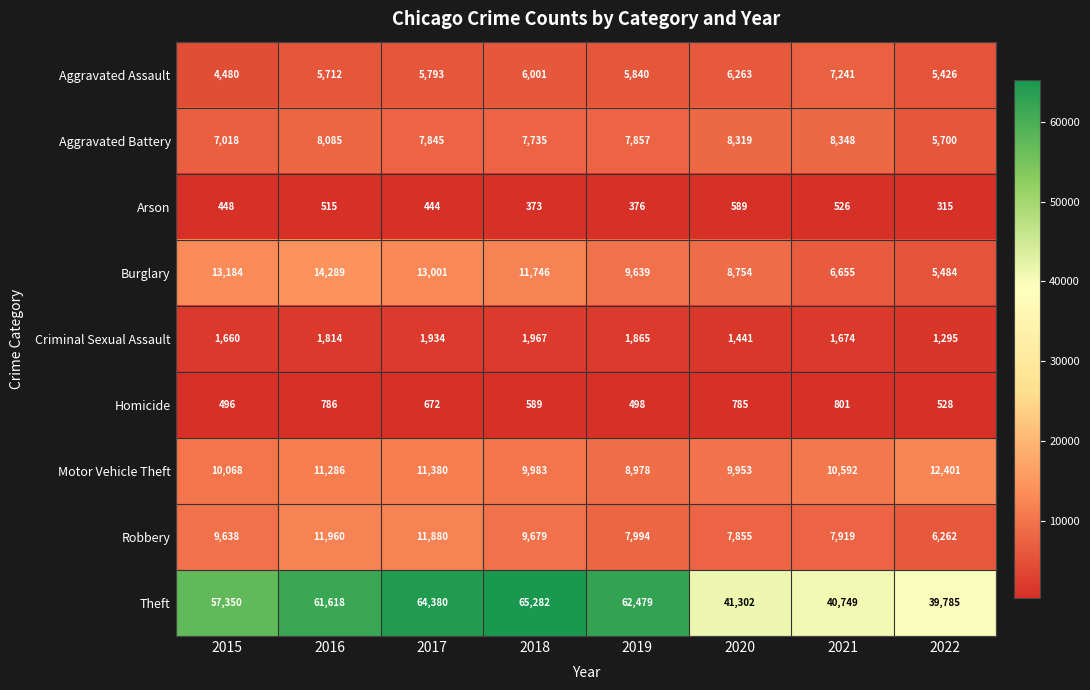

What is the total value across all series at 2015?

104342